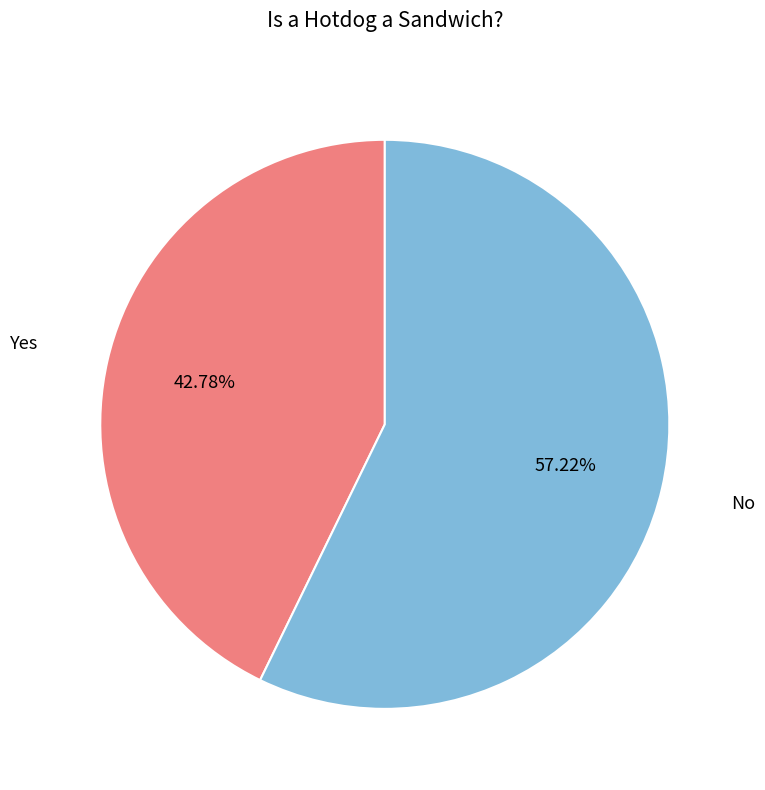

How many segments does this pie chart have?

2